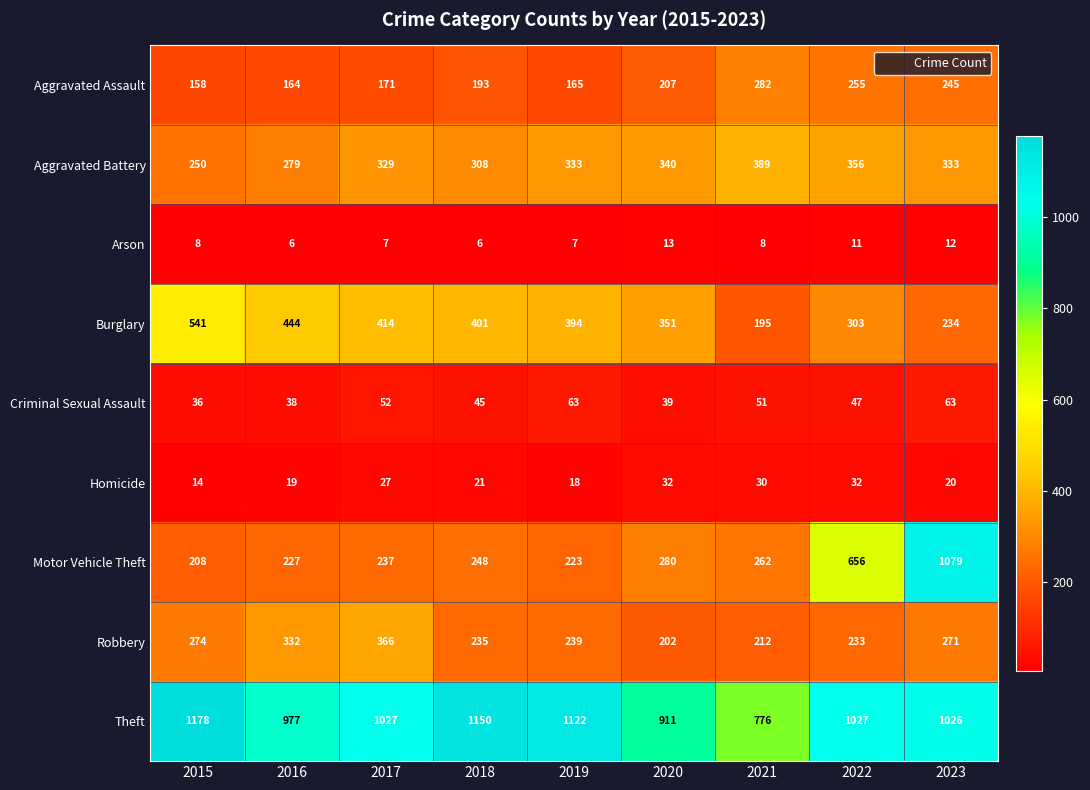

What is the spread (max minus min) of values at 2015?

1170